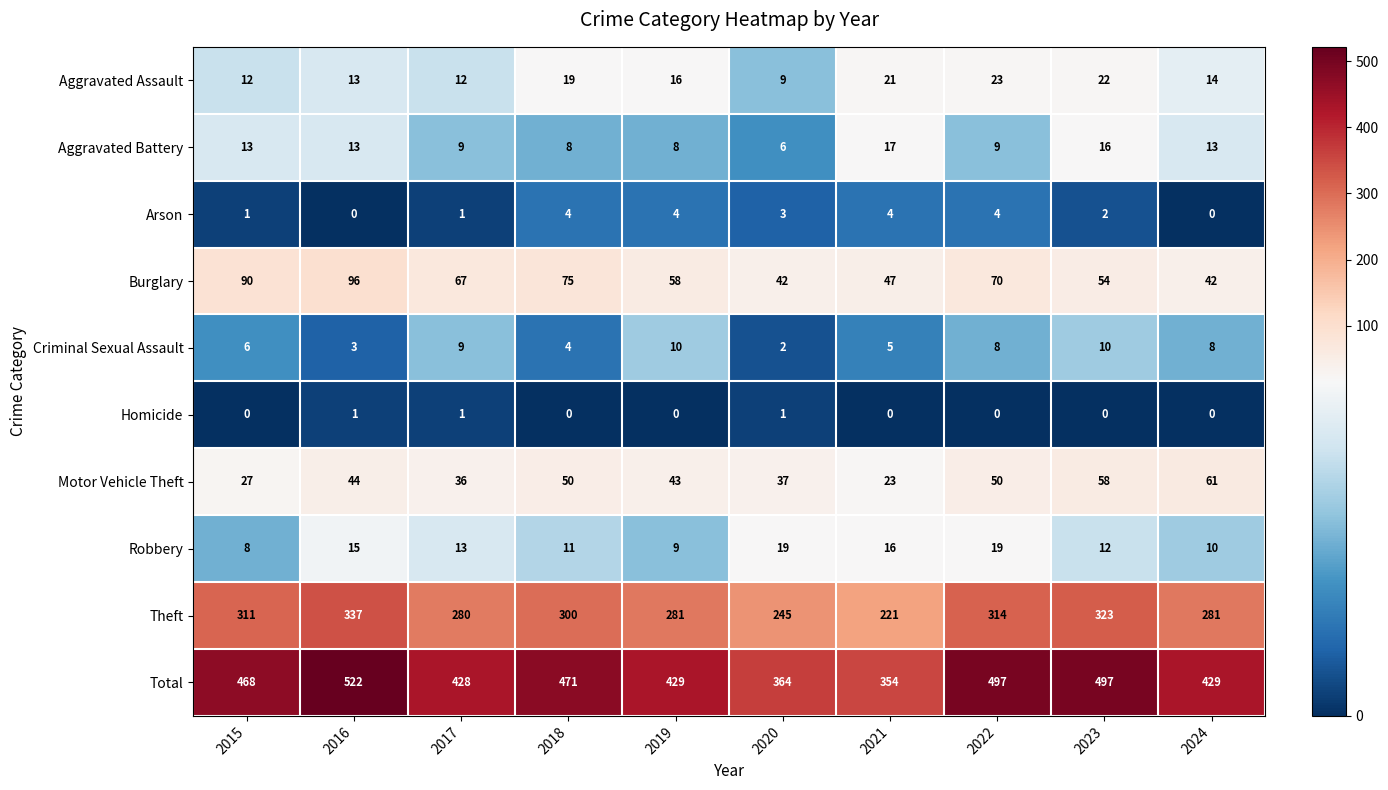

Is it true that Total equals 522 at 2016?

True